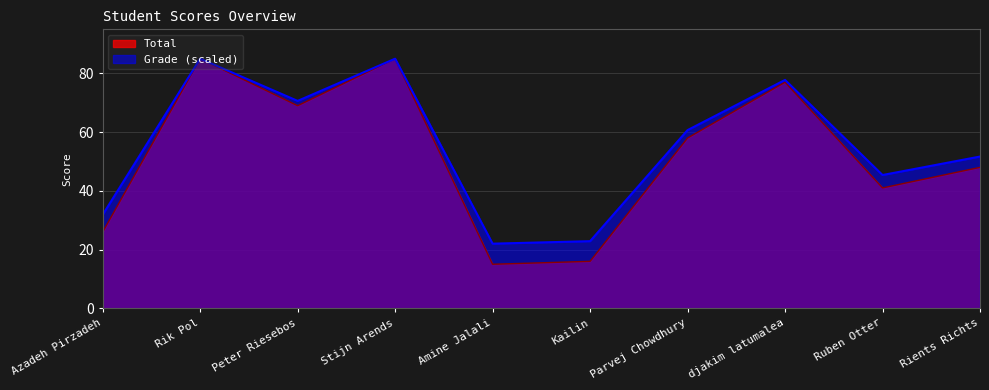

True or false: Grade and Total intersect in this chart.

False